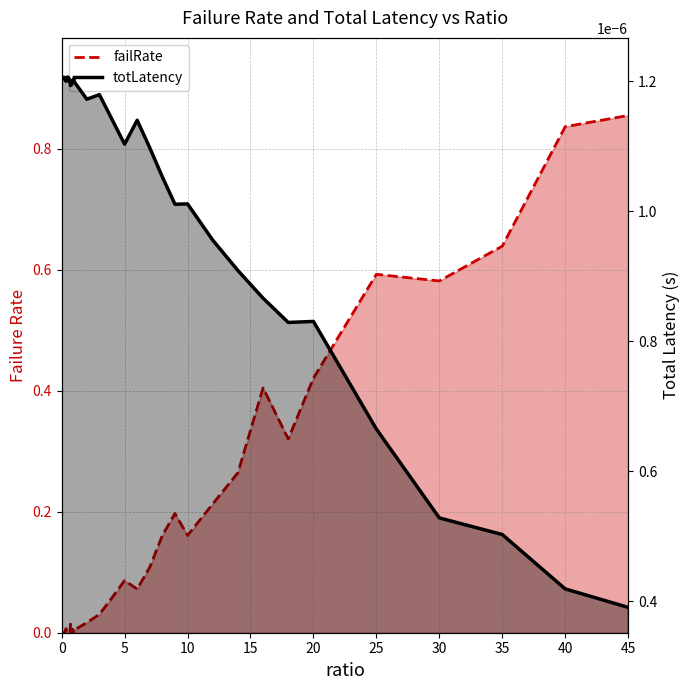

Which series ends up on top after the final intersection of failRate and totLatency?

failRate